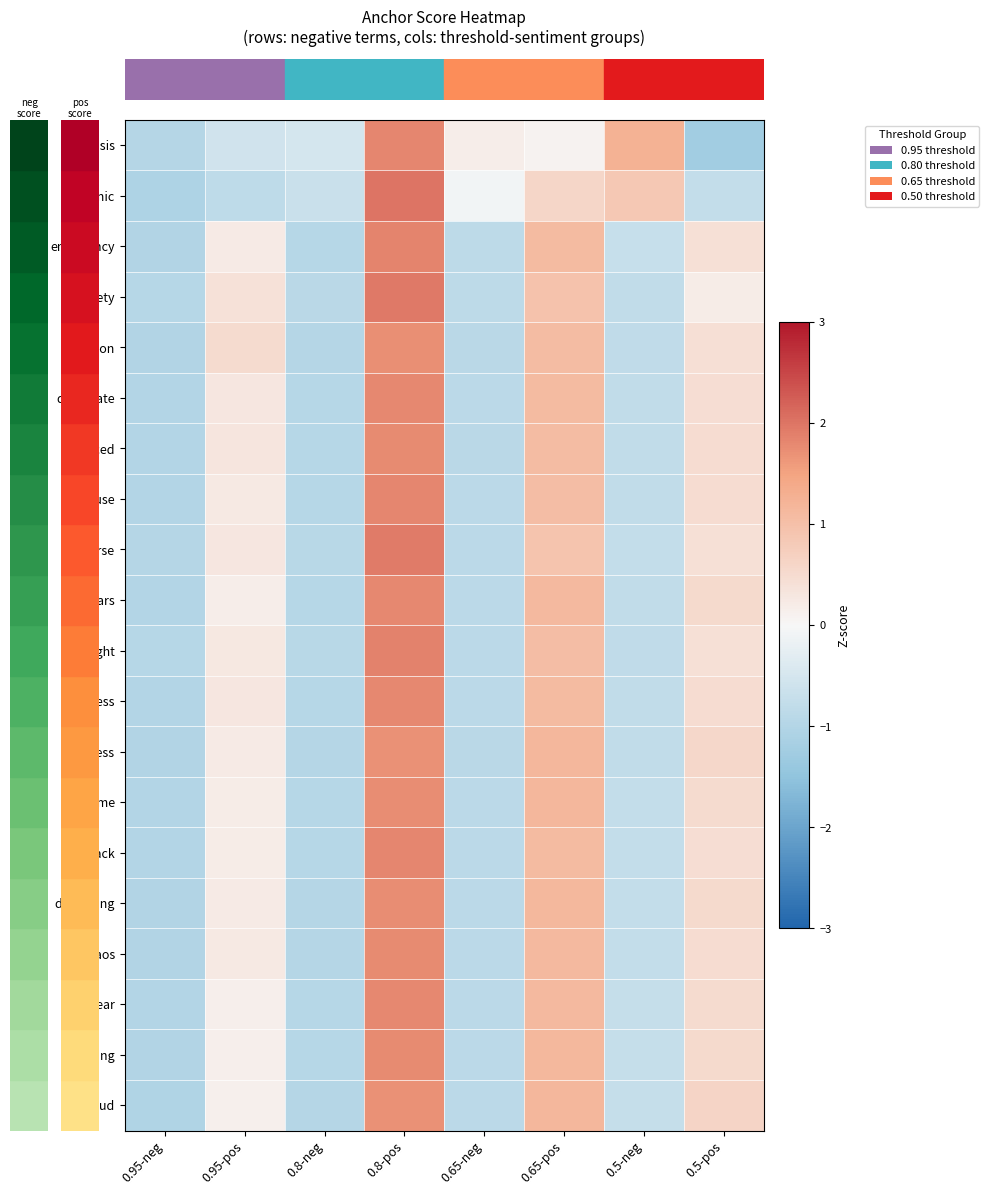

What is the difference between the highest and lowest values at 0.65-neg?

1.1